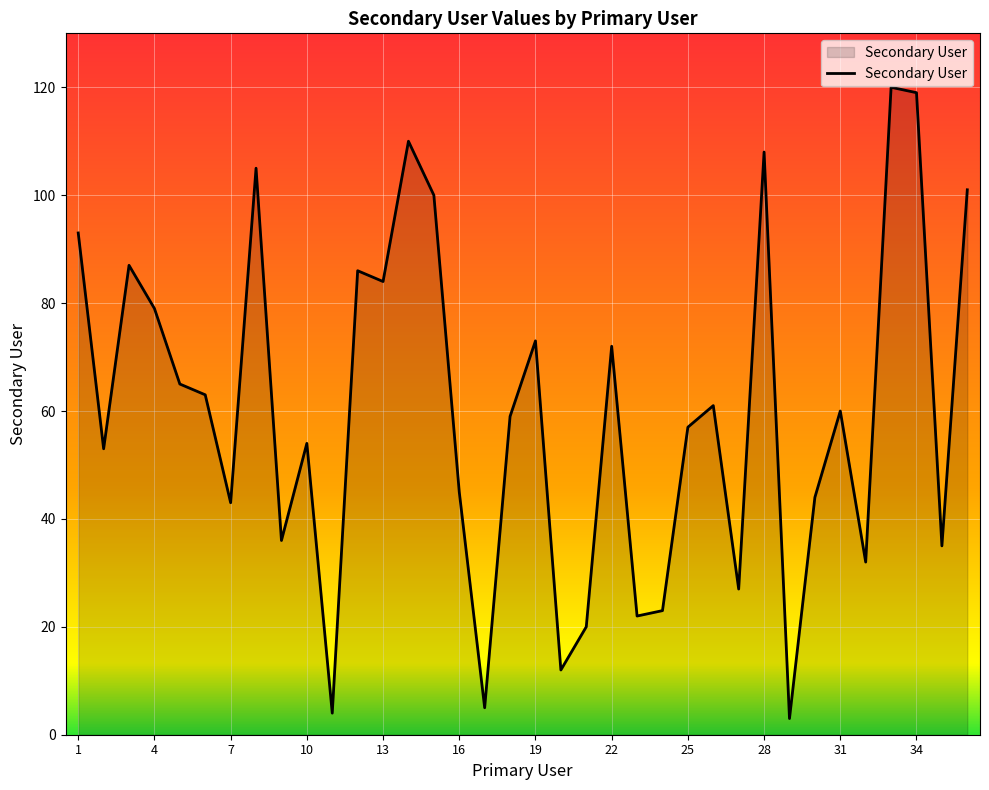

What is the maximum value shown in the chart?

120